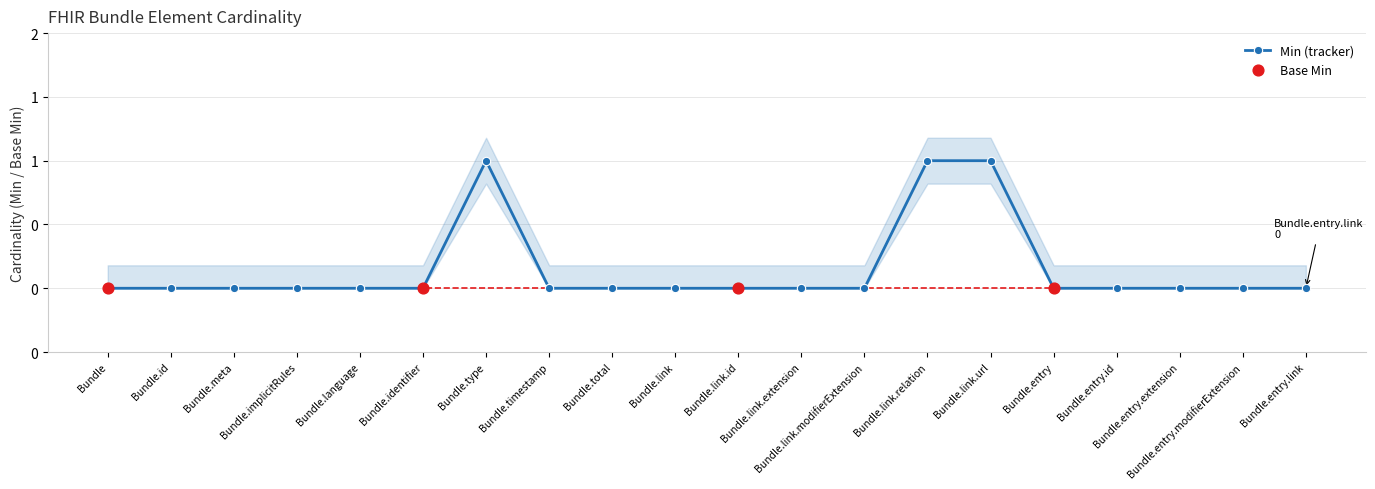

Which has a higher value, Bundle.link.modifierExtension or Bundle?

Bundle.link.modifierExtension